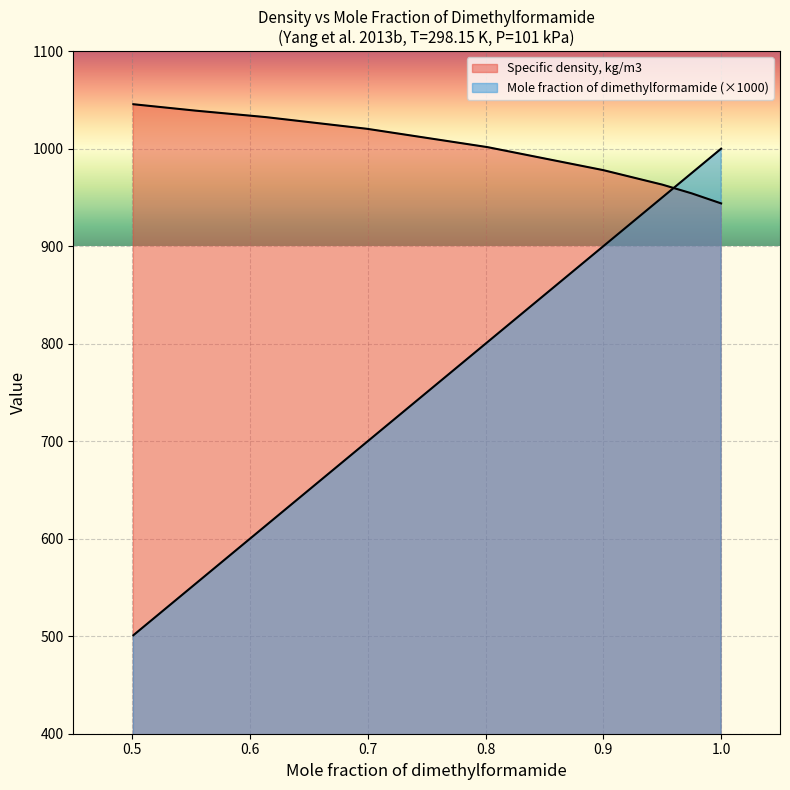

Where is Specific density, kg/m3 nearest to the value 994?

0.8017